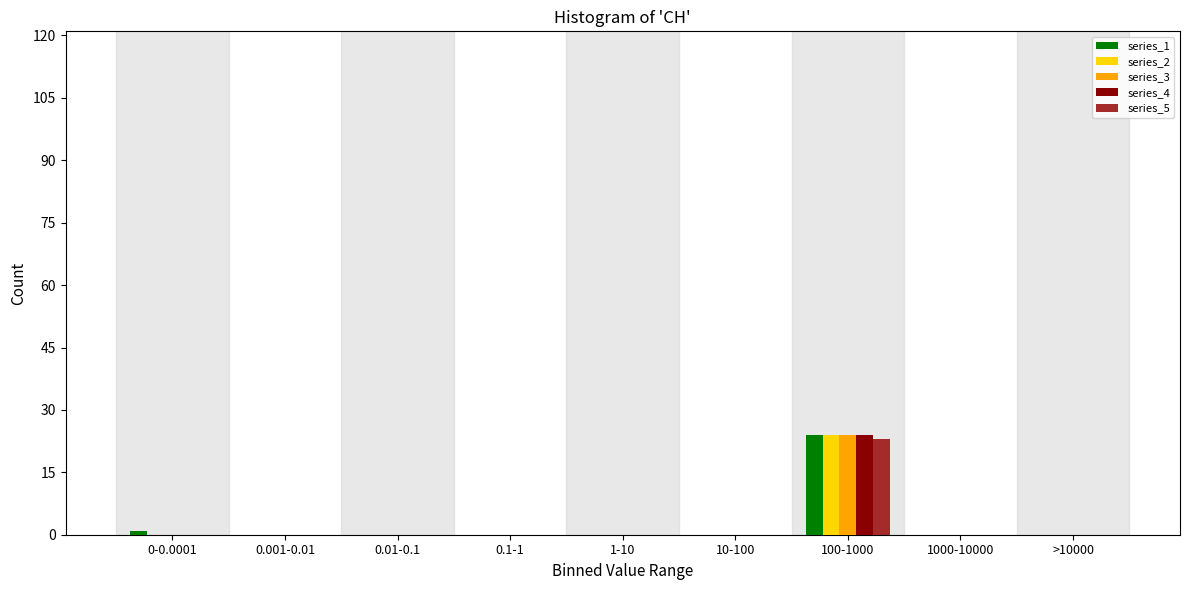

The value of series_1 at 0.001-0.01 is 12. True or false?

False